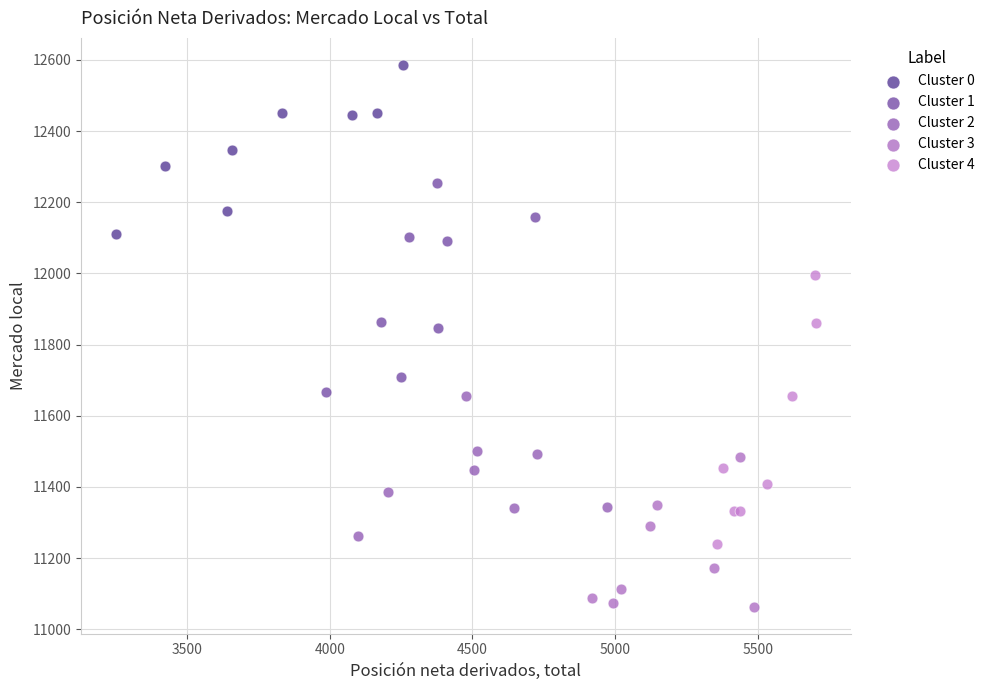

What are all the series names shown in the legend?

Cluster 0, Cluster 1, Cluster 2, Cluster 3, Cluster 4